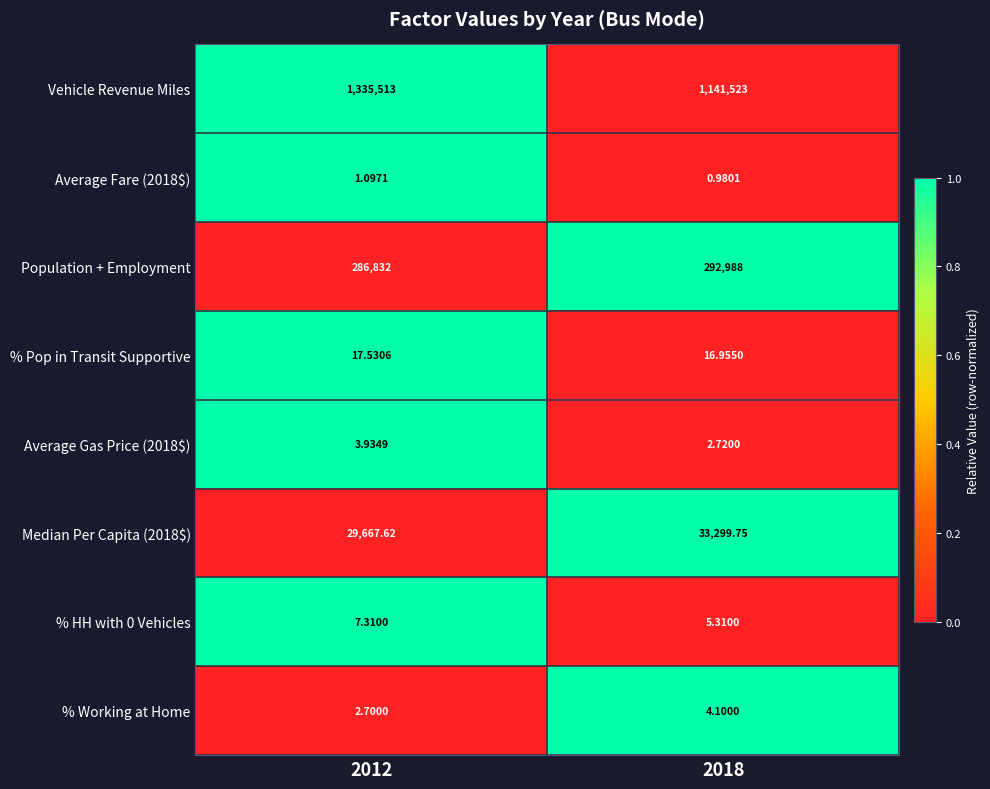

At which category is the sum across all series the highest?

2012